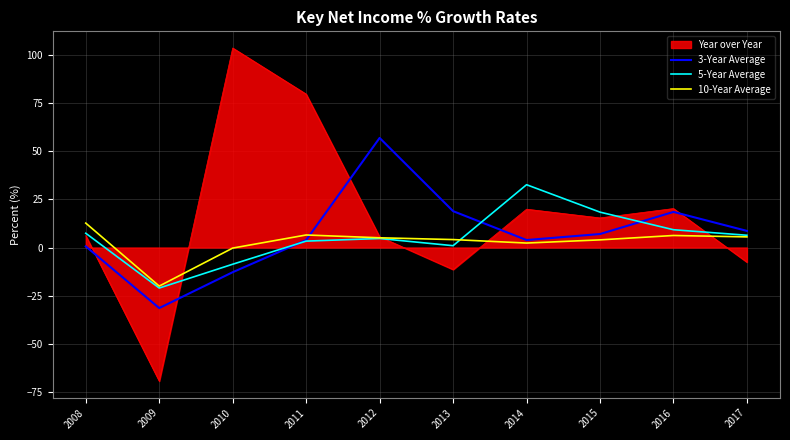

The value of Year over Year at 2009 is -110.4. True or false?

False